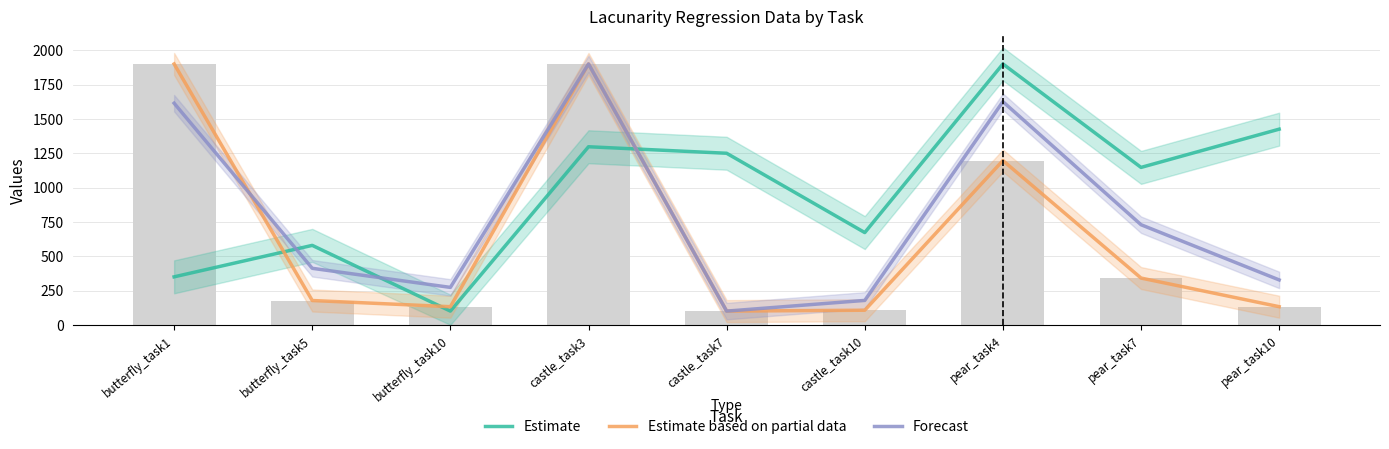

What is the difference between the maximum and minimum values in the Estimate based on partial data series?

1800.0